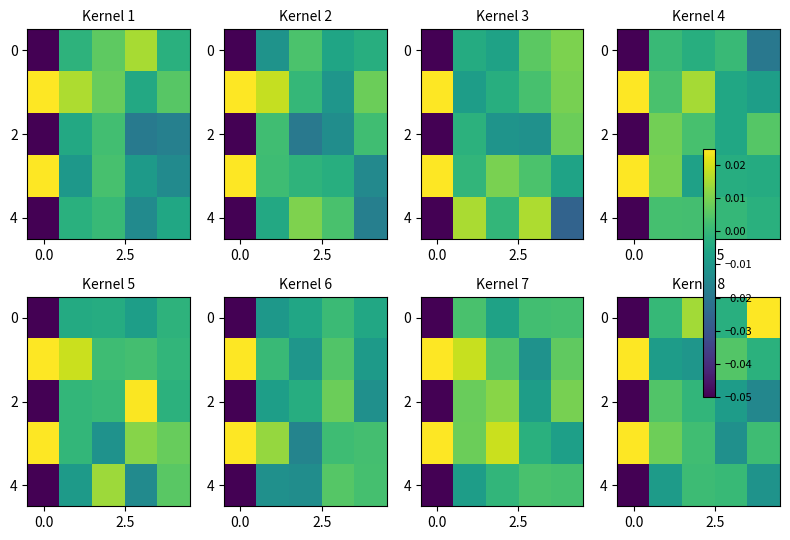

How many categories are shown in the chart?

5